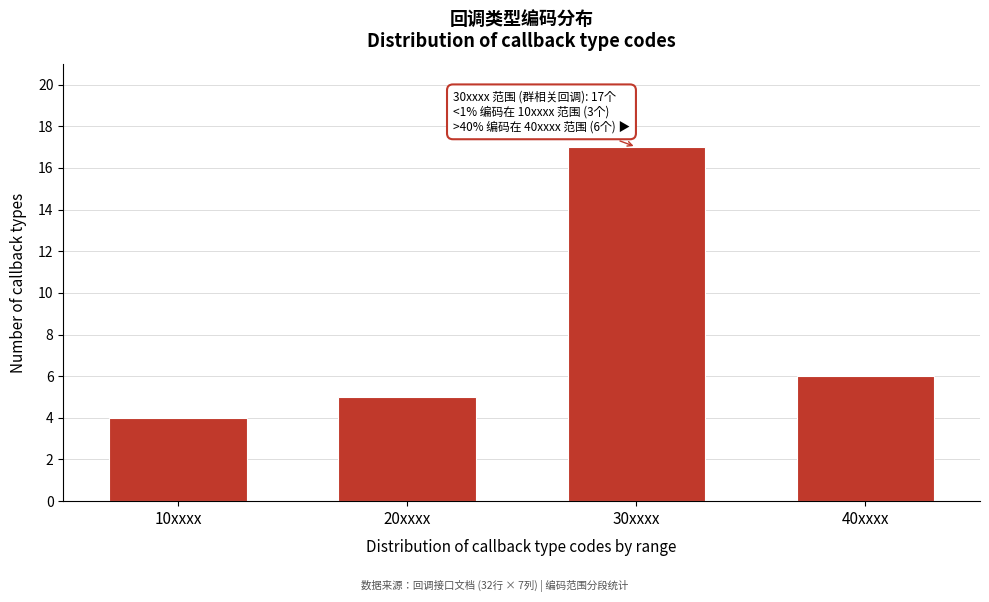

Reading left to right, list all the values displayed in this chart.

10xxxx=4	20xxxx=5	30xxxx=17	40xxxx=6